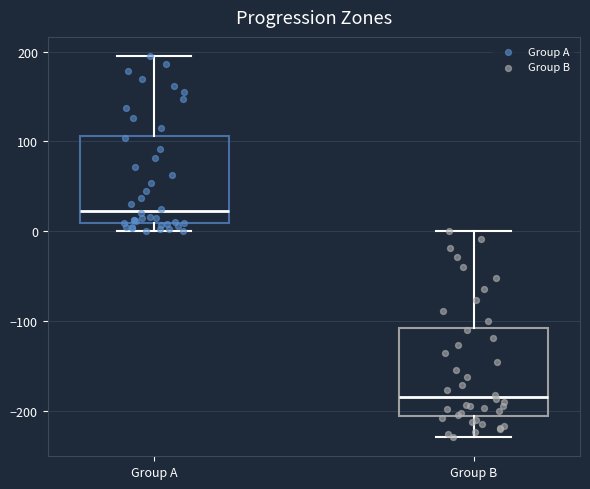

Reading left to right, read every box against the y-axis: the position of its median line, the range the box covers, and the ends of its whiskers. The values are not printed on the chart, so give them approximately, as read against the axis.

Group A: median 20, box 10 to 110, whiskers 0 to 200
Group B: median -180, box -210 to -110, whiskers -230 to 0